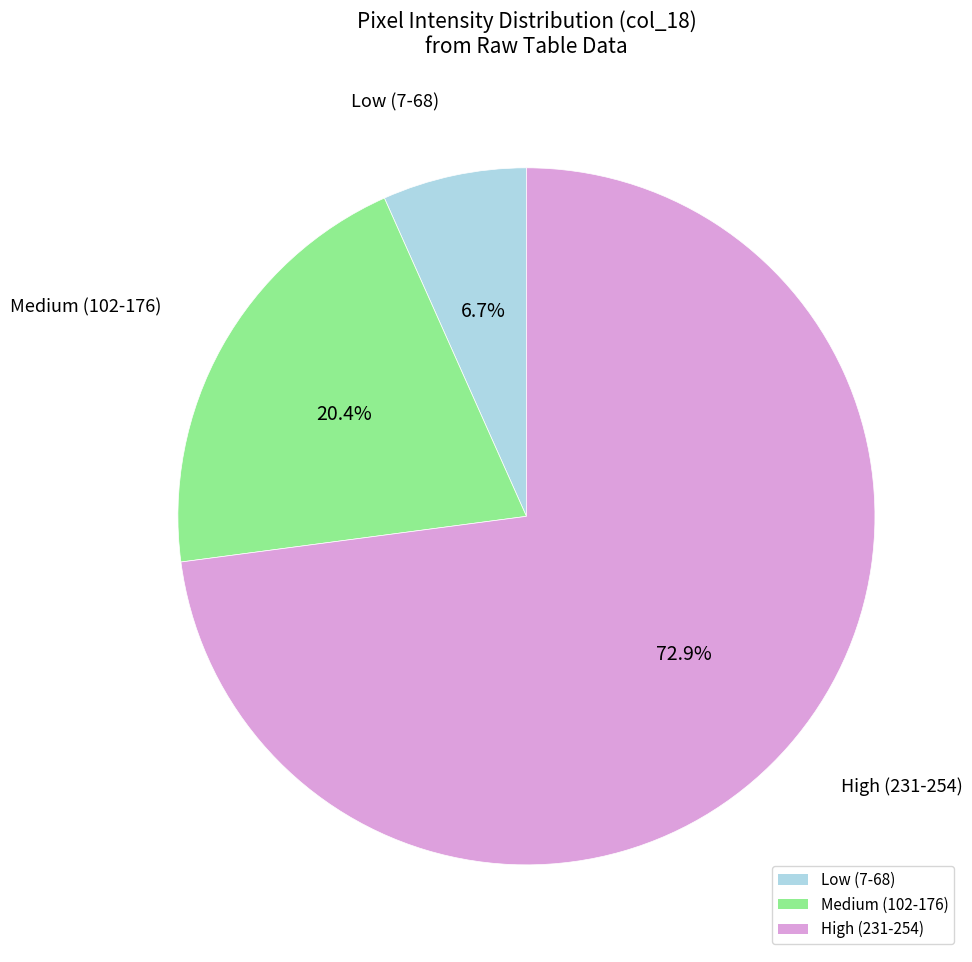

What is the total percentage of Medium (102-176) and High (231-254)?

93.3%